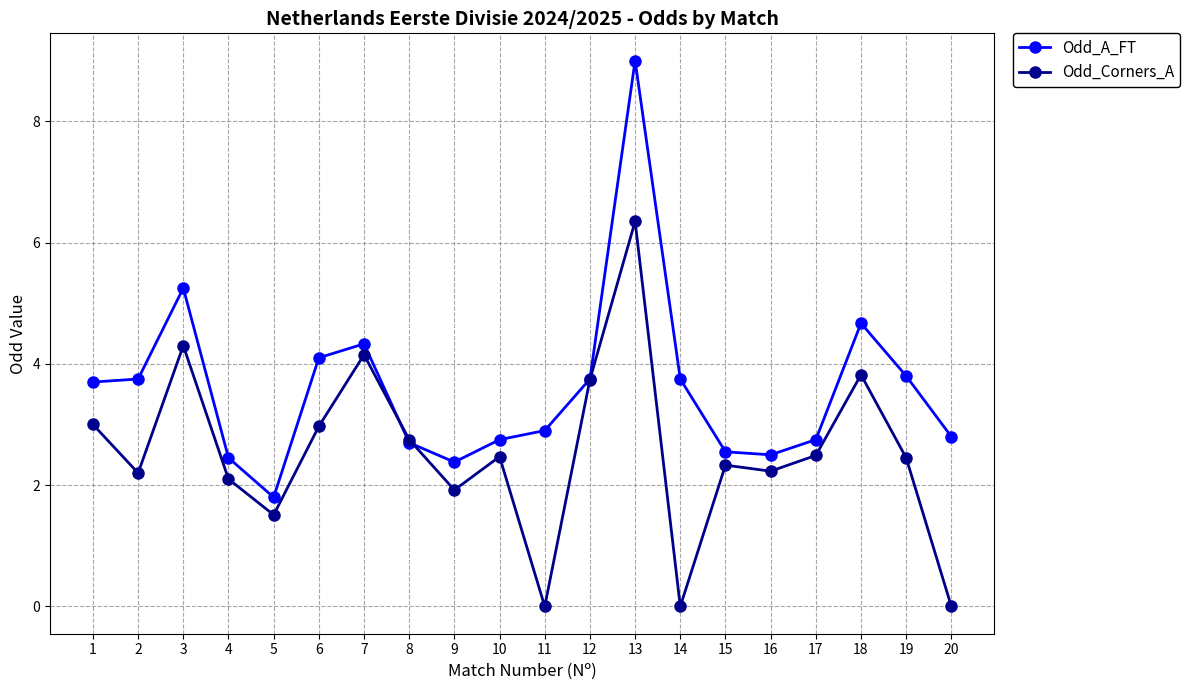

What is the value of the Odd_A_FT point at the 6th from the left?

4.1